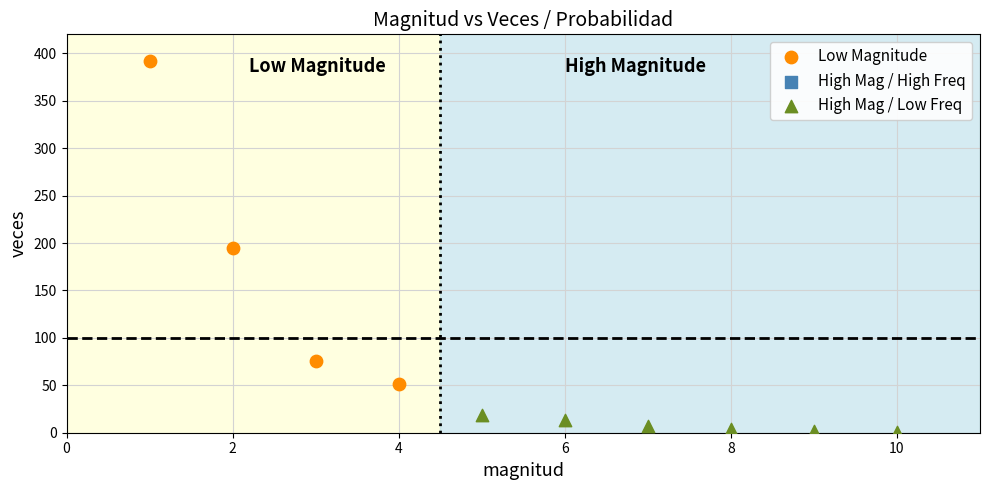

Which series contains the highest Y value?

Low Magnitude